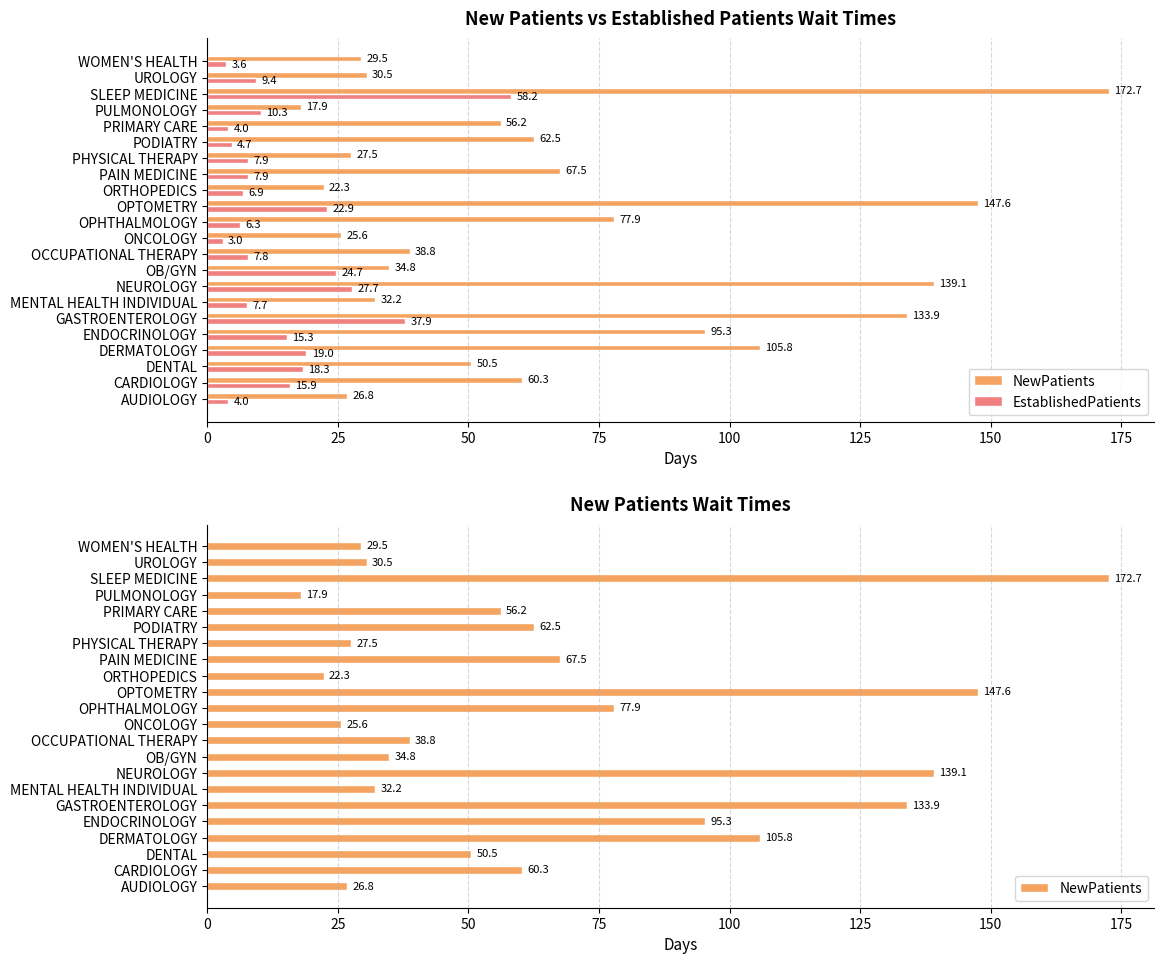

What is the value of the EstablishedPatients bar at the 12th from the left?

6.3